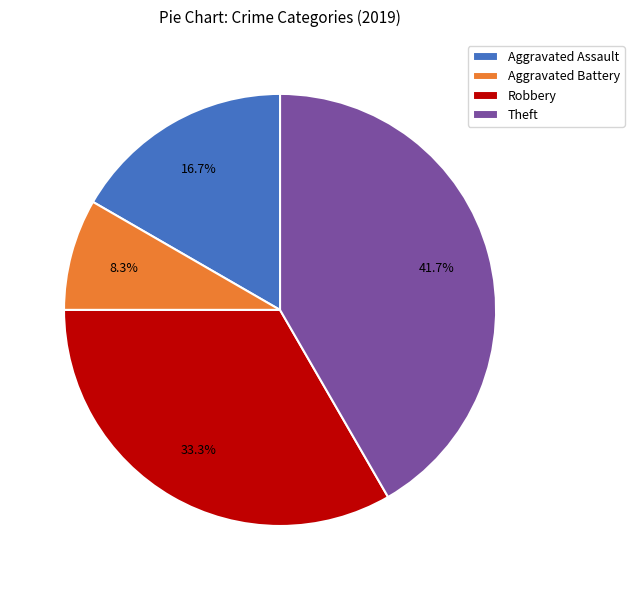

True or false: Aggravated Assault accounts for 6% of the total.

False